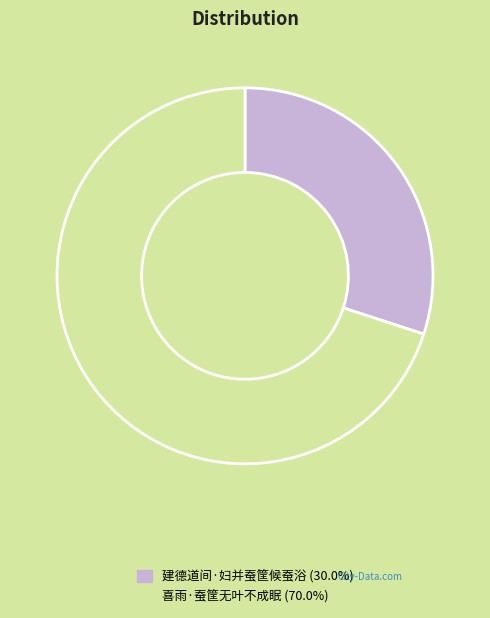

Do 喜雨·蚕筐无叶不成眠 (70.0%) and 建德道间·妇并蚕筐候蚕浴 (30.0%) together represent more than half of the pie?

Yes